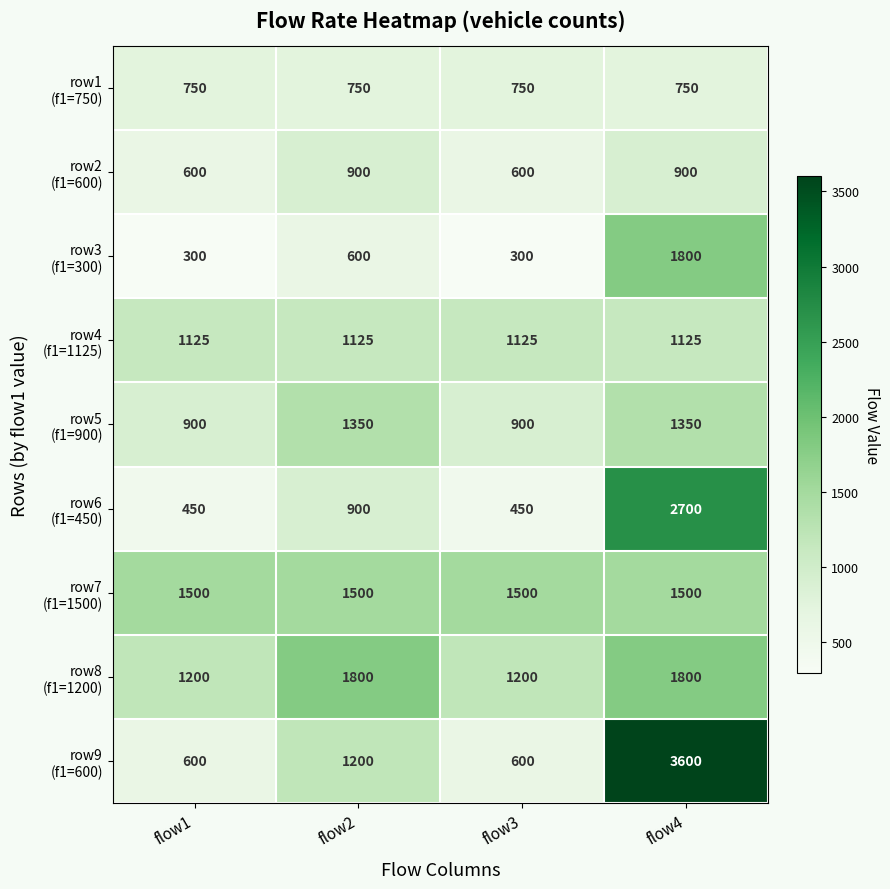

At how many categories does at least one series exceed 1287?

4